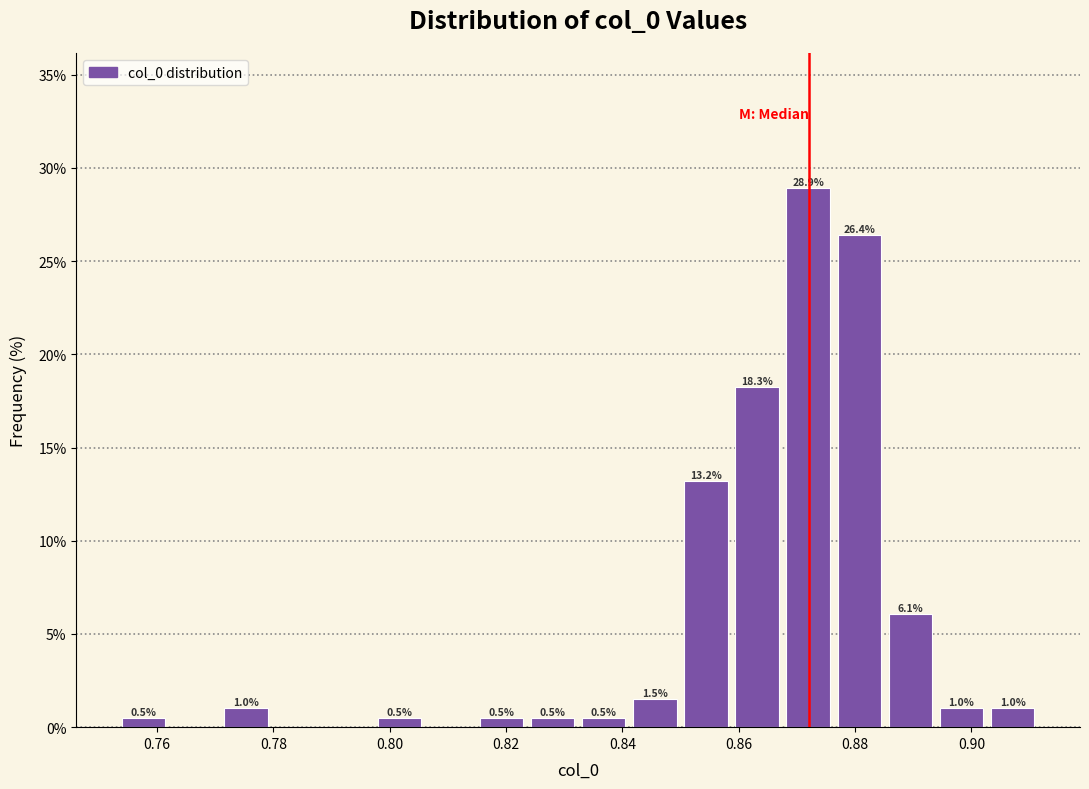

Over which range of the x-axis is the bar tallest?

0.868 to 0.876